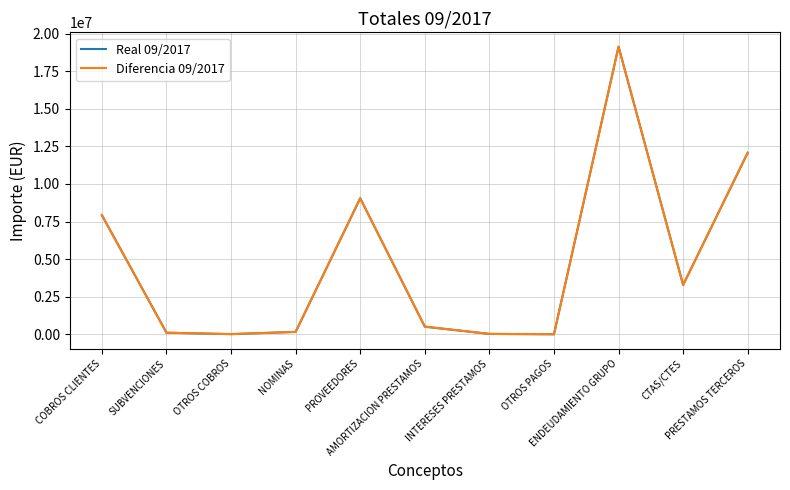

What is the maximum value shown in the chart?

19124157.9